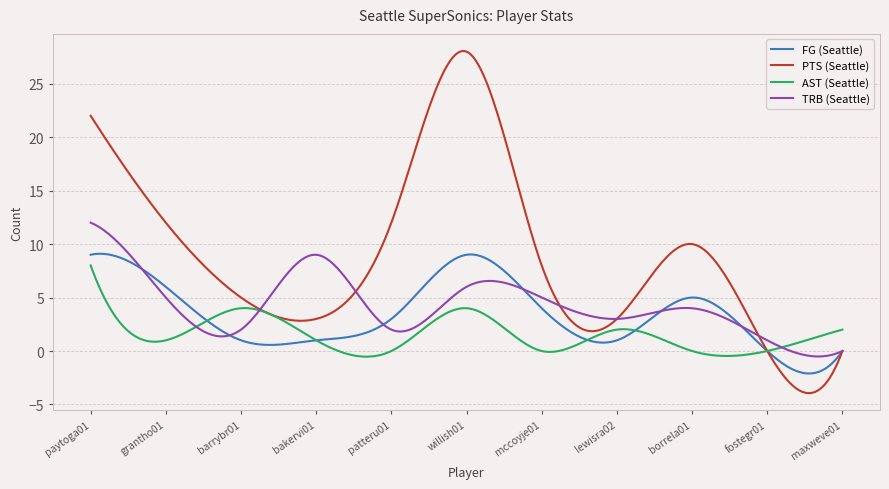

True or false: FG (Seattle) has more than 2 points higher than both neighbors.

True